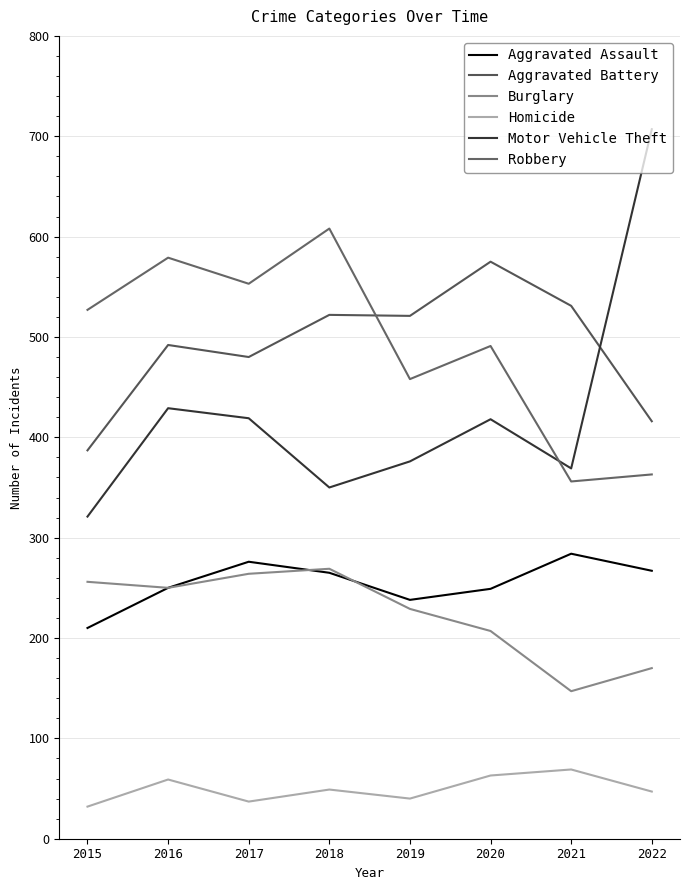

Is this an area chart (filled region under the line)?

No